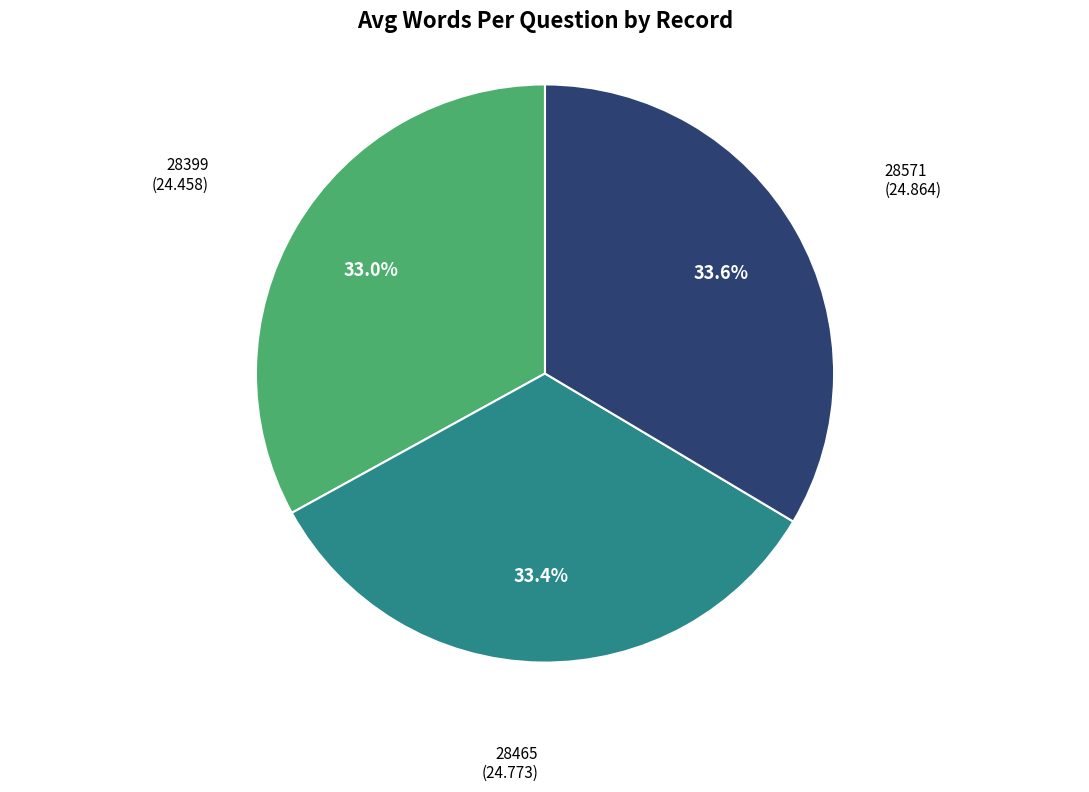

Is there any slice that represents more than half of the pie?

No